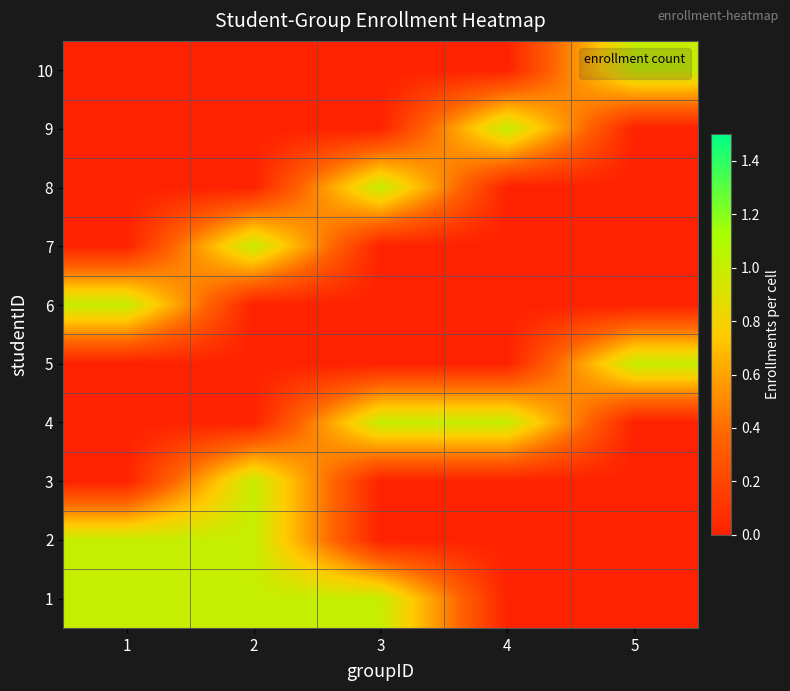

At which category is the sum across all series the highest?

2